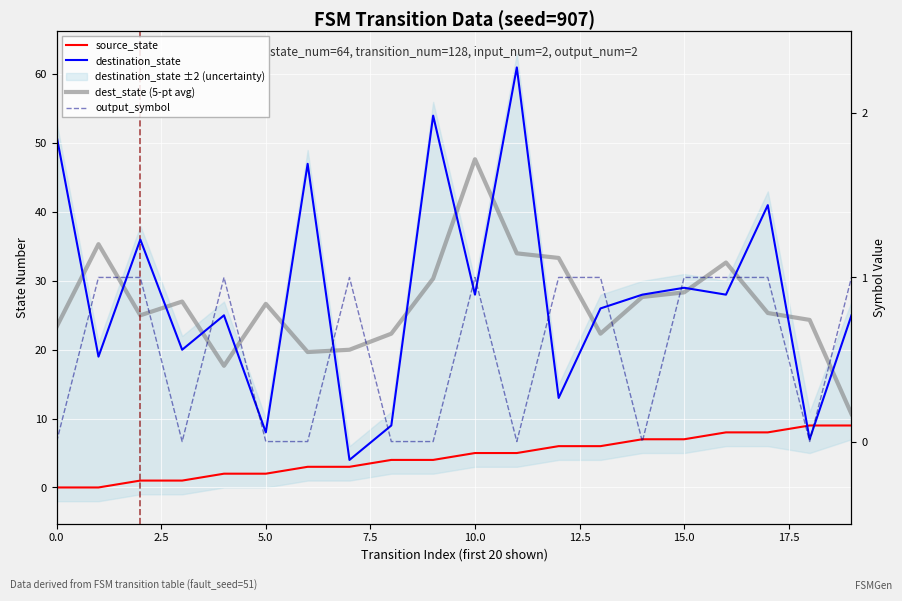

Reading left to right, extract all data points from this chart.

source_state: 0.0	0.0	1.0	1.0	2.0	2.0	3.0	3.0	4.0	4.0	5.0	5.0	6.0	6.0	7.0	7.0	8.0	8.0	9.0	9.0
destination_state: 51.0	19.0	36.0	20.0	25.0	8.0	47.0	4.0	9.0	54.0	28.0	61.0	13.0	26.0	28.0	29.0	28.0	41.0	7.0	25.0
dest_state (5-pt avg): 23.3	35.3	25.0	27.0	17.7	26.7	19.7	20.0	22.3	30.3	47.7	34.0	33.3	22.3	27.7	28.3	32.7	25.3	24.3	10.7
output_symbol: 0.0	1.0	1.0	0.0	1.0	0.0	0.0	1.0	0.0	0.0	1.0	0.0	1.0	1.0	0.0	1.0	1.0	1.0	0.0	1.0